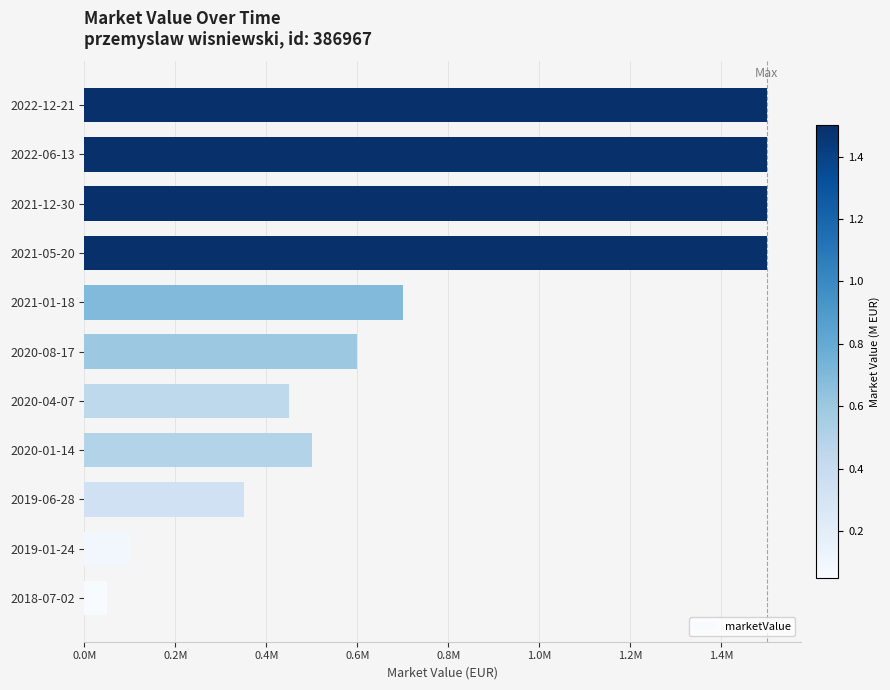

Are the bars horizontal?

Yes